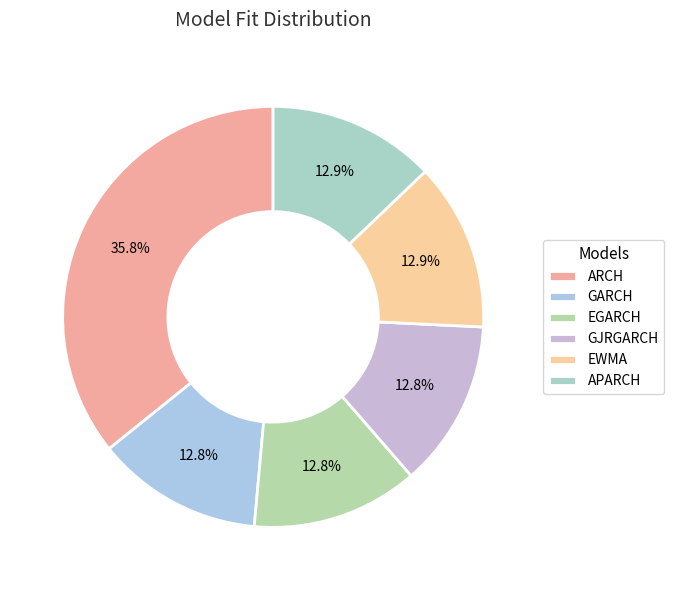

Is there any slice that represents more than half of the pie?

No